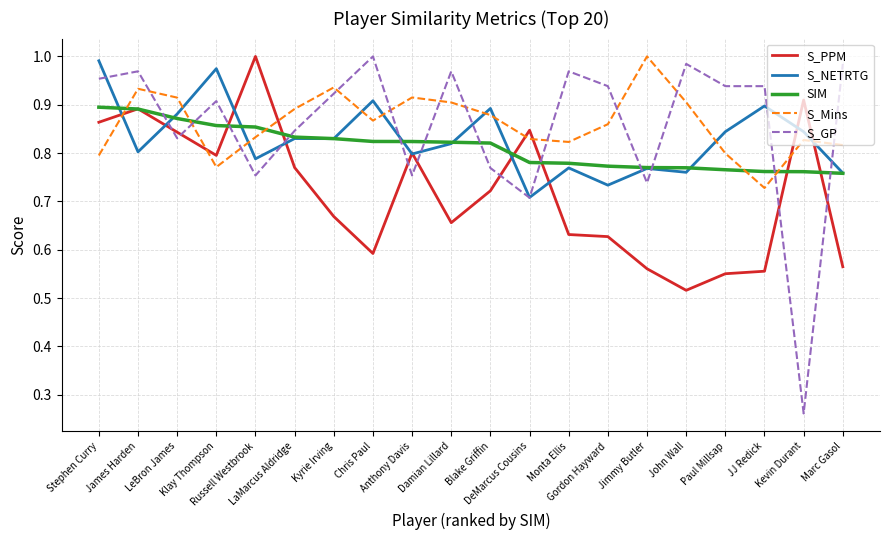

What is the difference between the highest and lowest values at Blake Griffin?

0.2